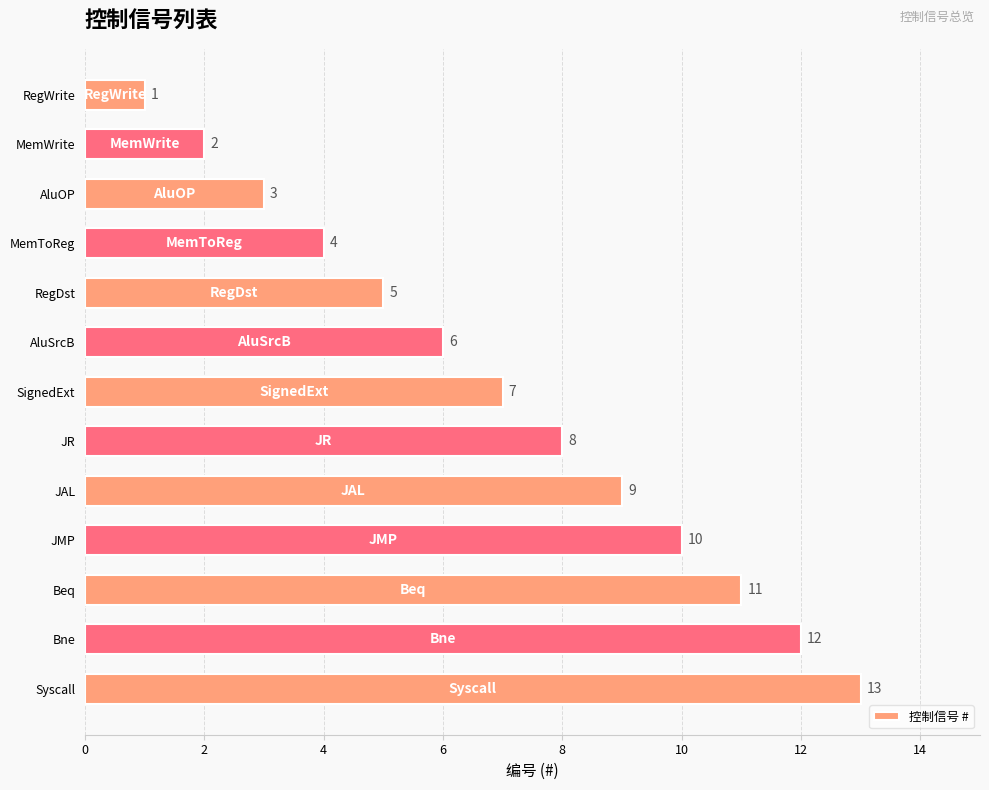

Rank the categories by value from highest to lowest.

Syscall, Bne, Beq, JMP, JAL, JR, SignedExt, AluSrcB, RegDst, MemToReg, AluOP, MemWrite, RegWrite